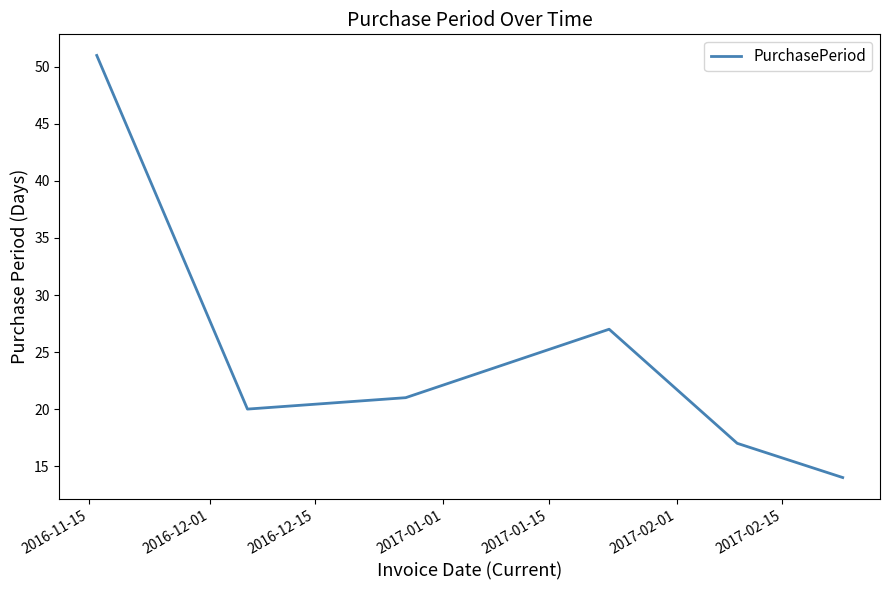

What is the smallest value displayed?

14